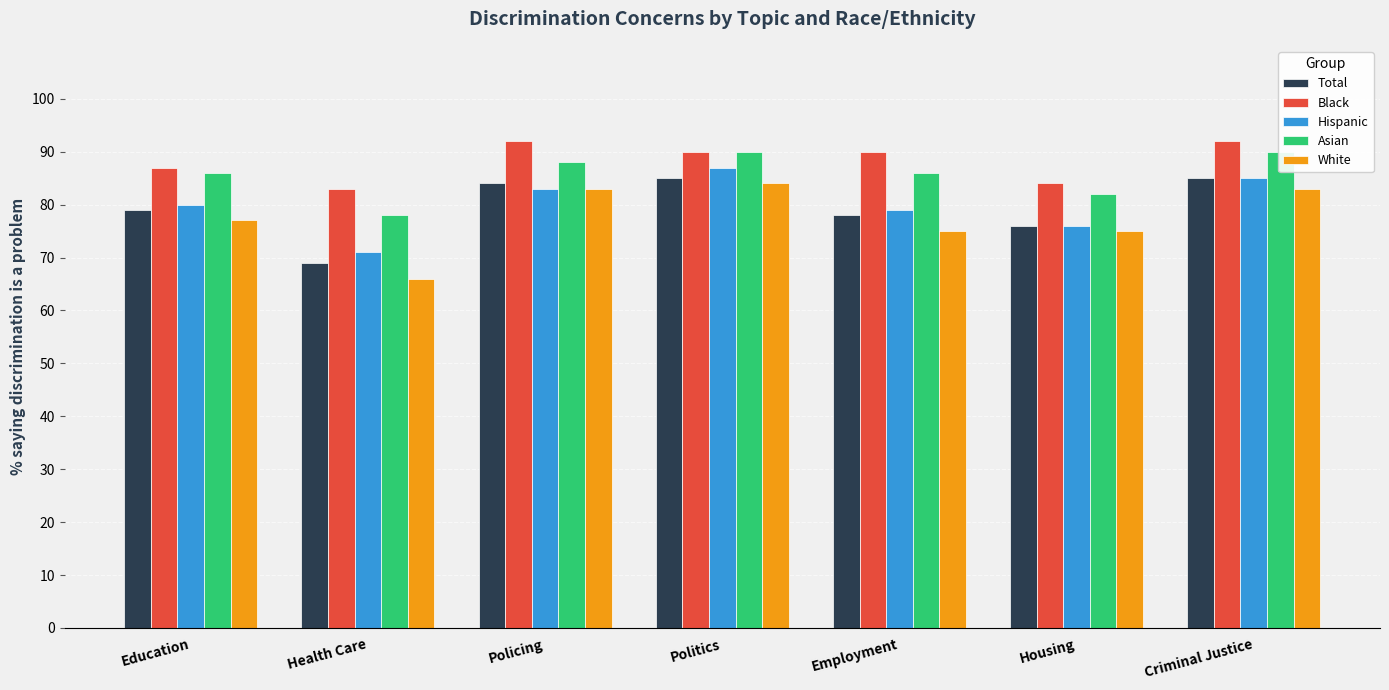

Which series changed the most between Politics and Housing?

Hispanic